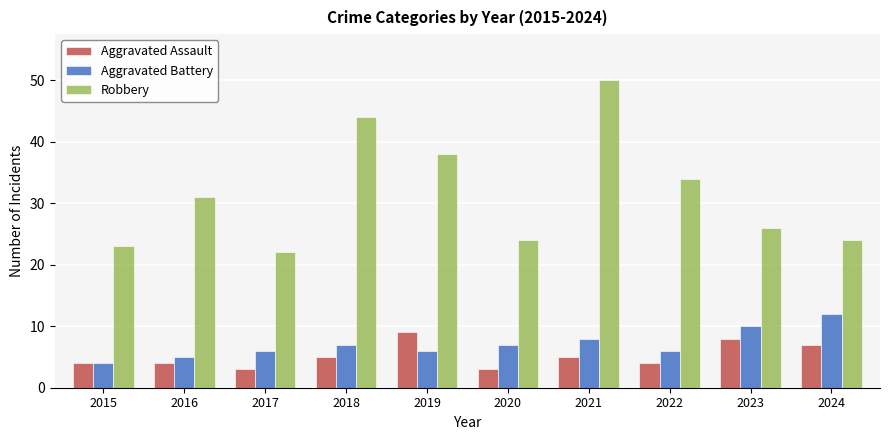

At how many categories does at least one series exceed 15?

10